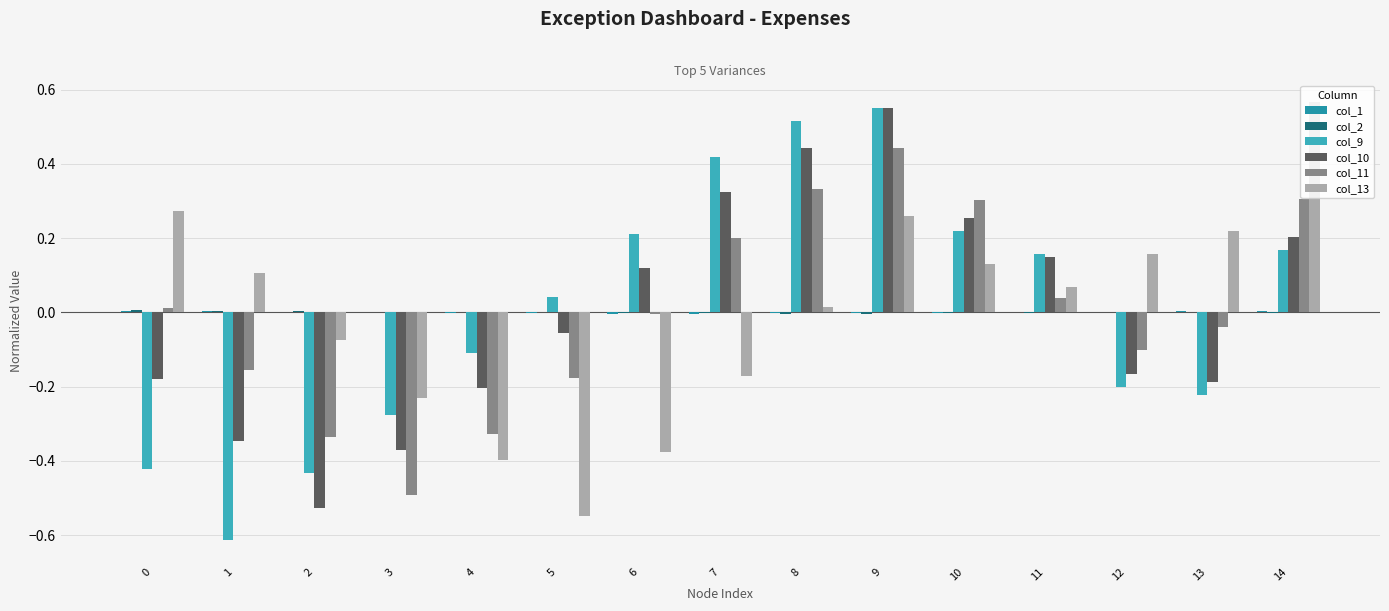

Is it true that col_9 equals -0.2 at 0?

False